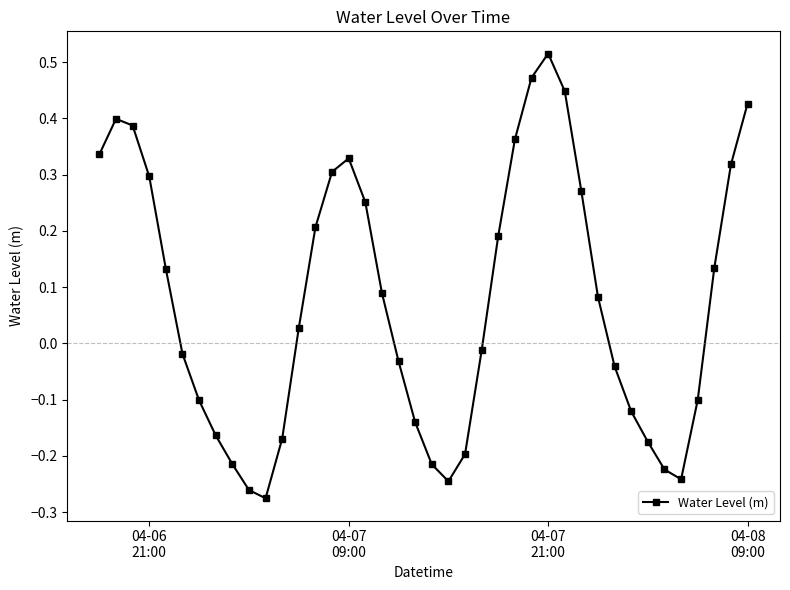

What is the difference between the maximum and second lowest values?

0.8